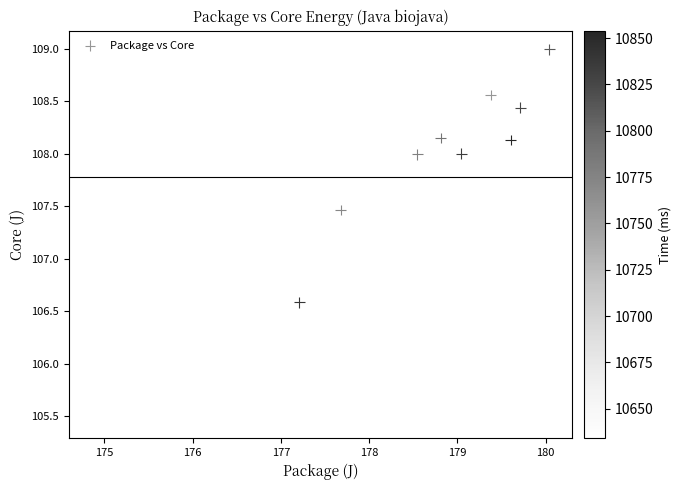

What Y value in the scatter plot is closest to 107?

106.6